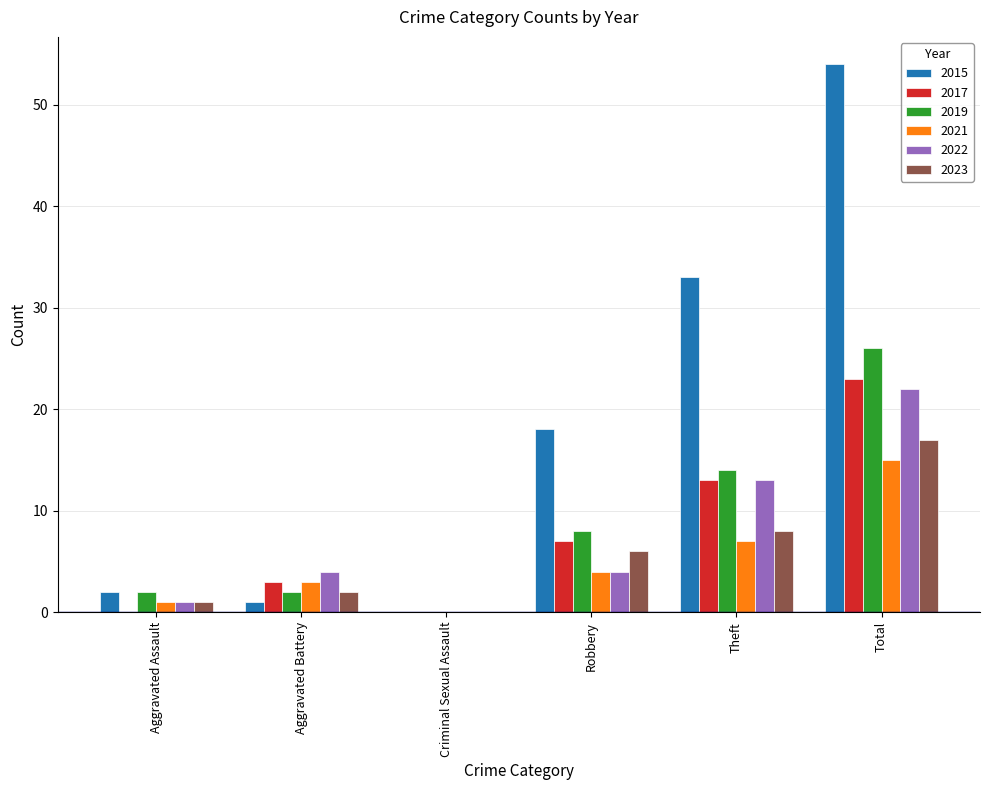

At which label does 2019 reach its peak?

Total